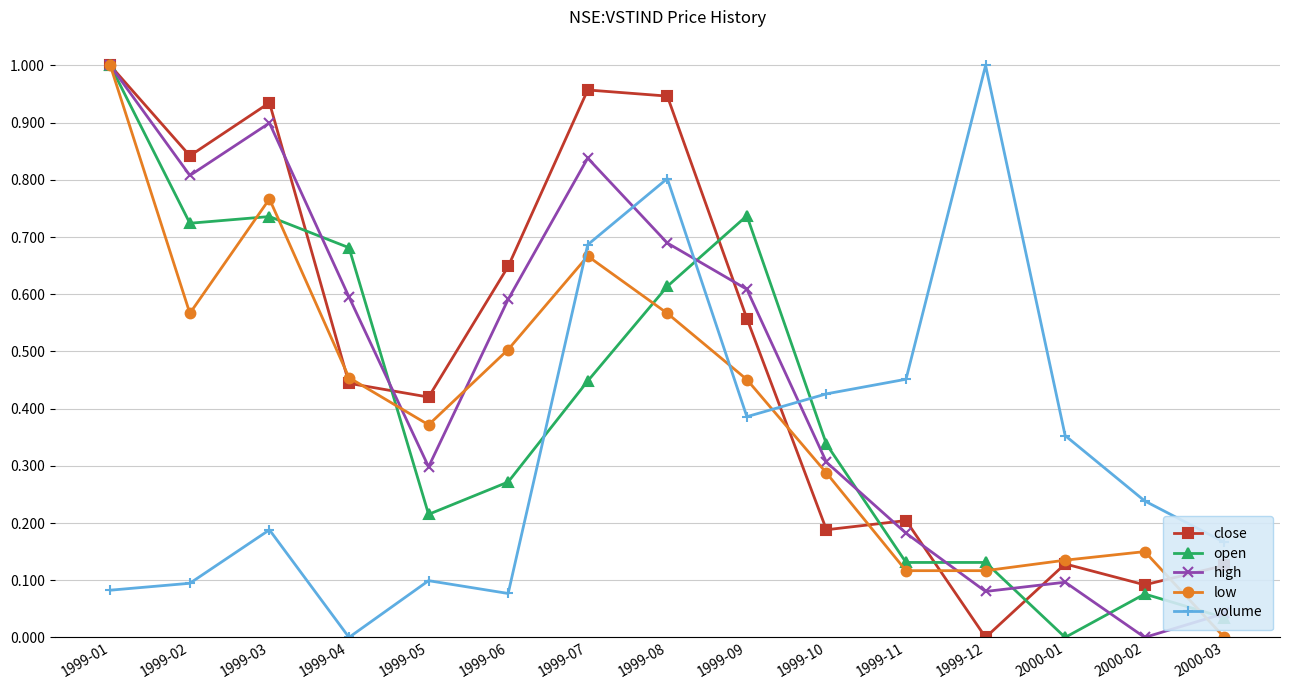

Which series changed the most between 1999-02 and 1999-05?

high